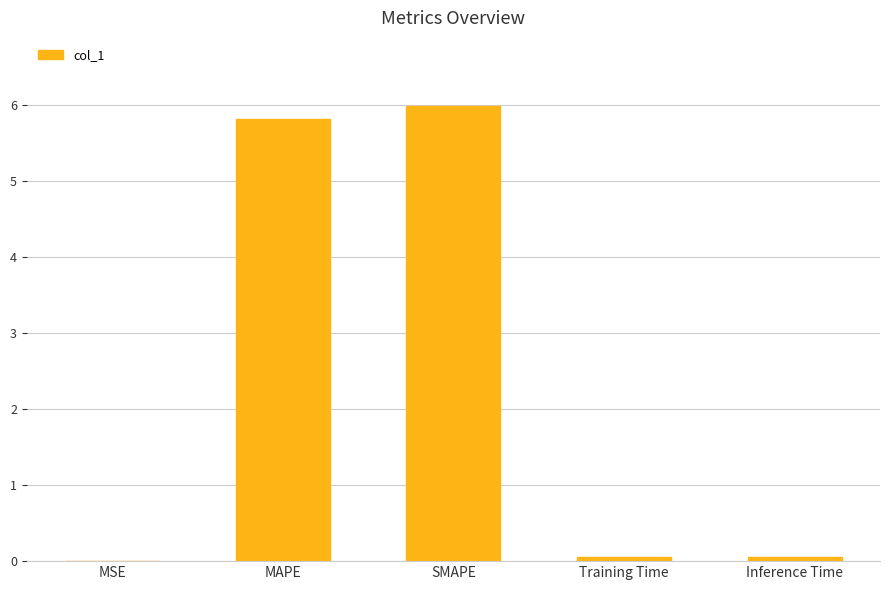

The chart shows a value of 8.2 at SMAPE. True or false?

False